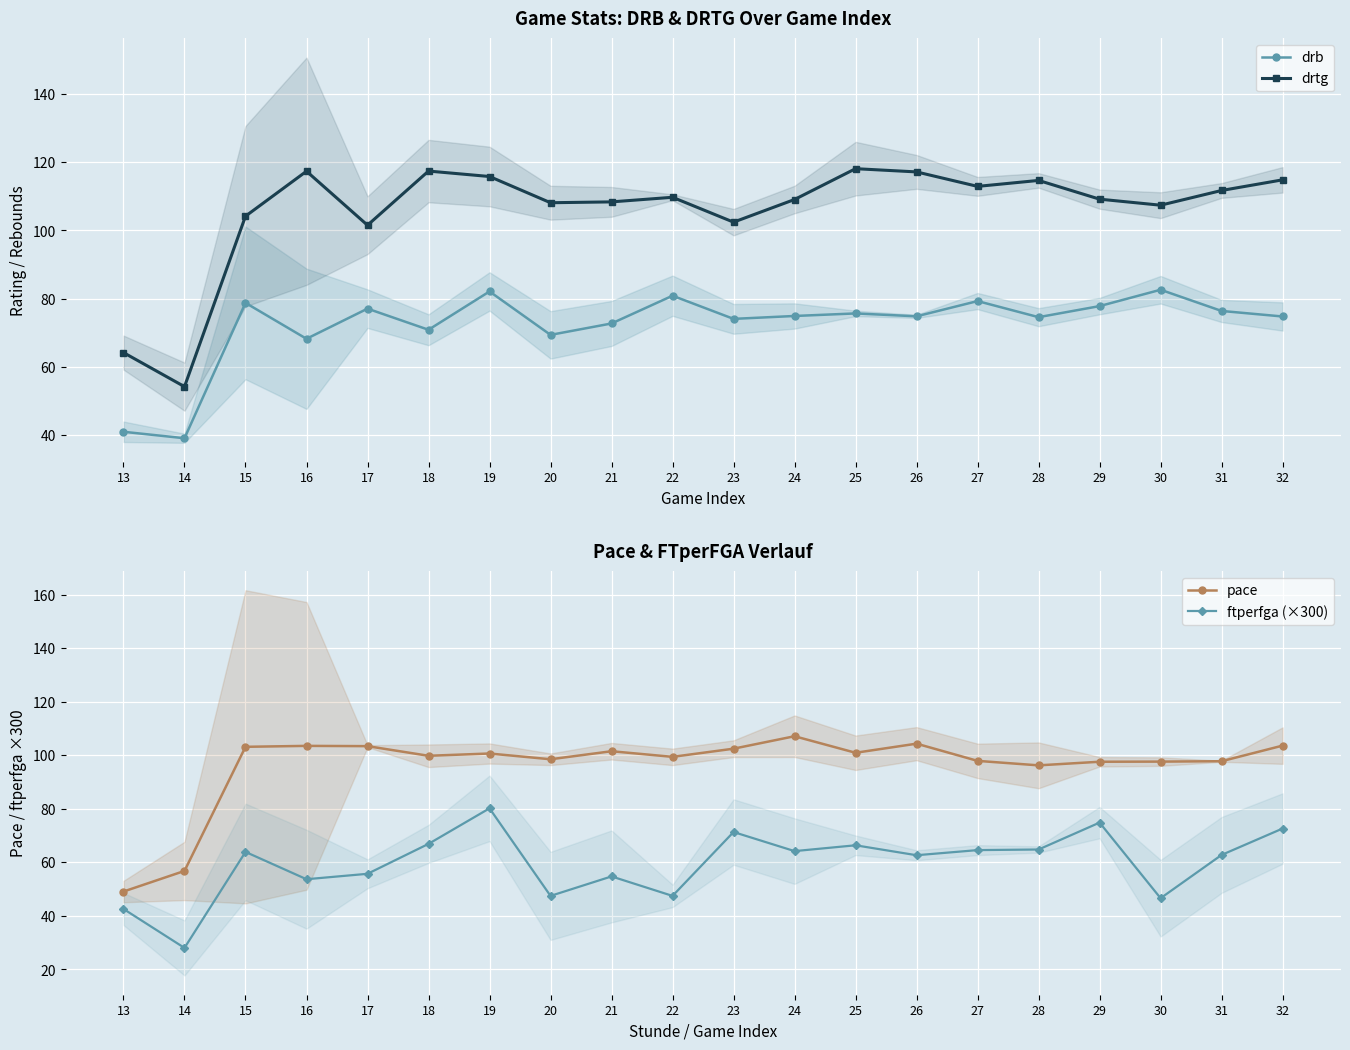

True or false: drtg and drb intersect in this chart.

False